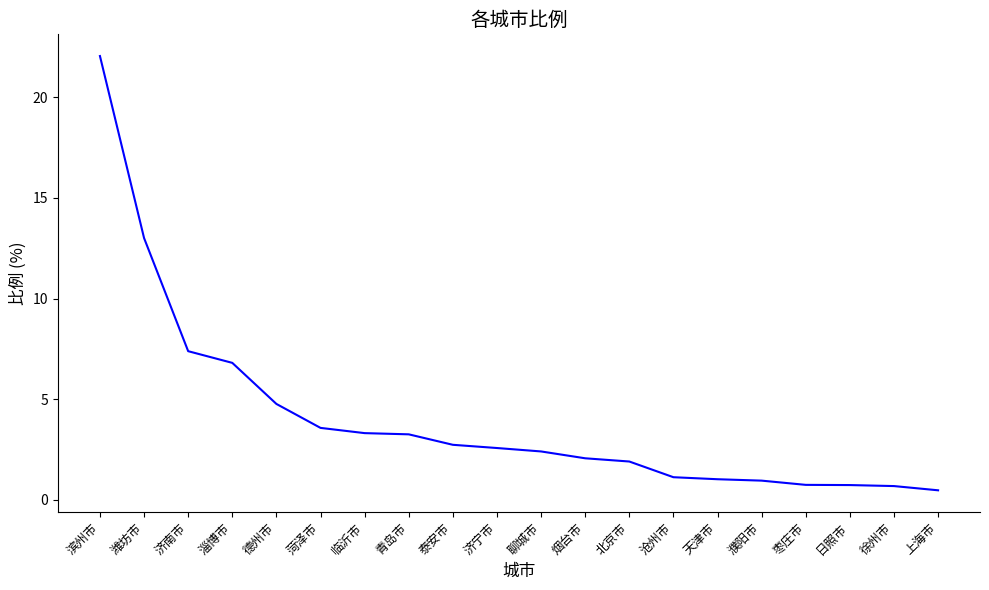

What position from the right is 淄博市?

17